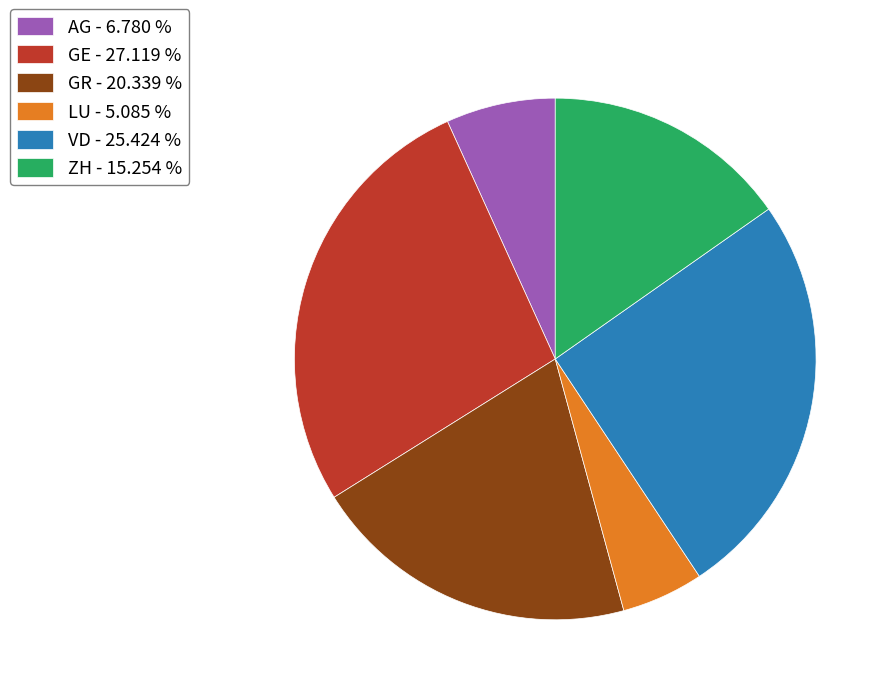

Approximately how many times larger is the value at LU compared to VD?

0.2